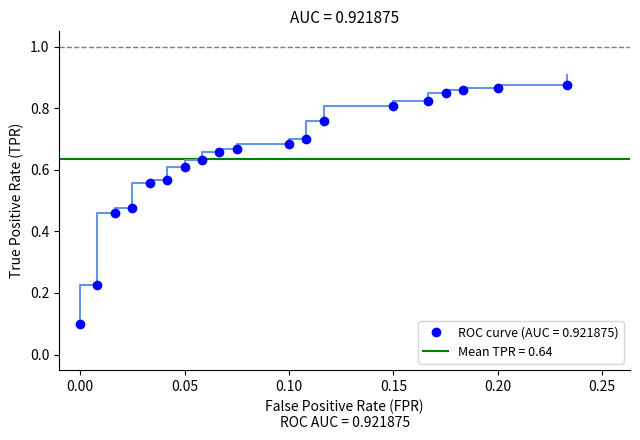

True or false: the data has more than 1 interior local peaks.

False